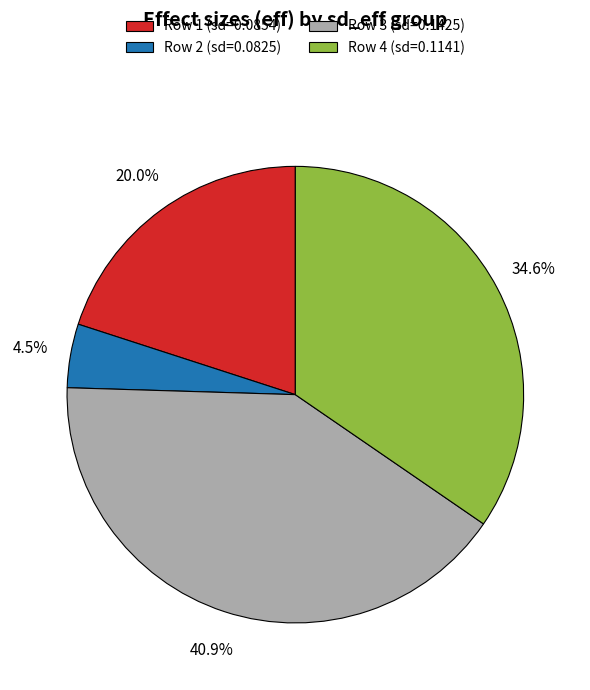

Is Row 1 (sd=0.0854) the majority of the pie?

No